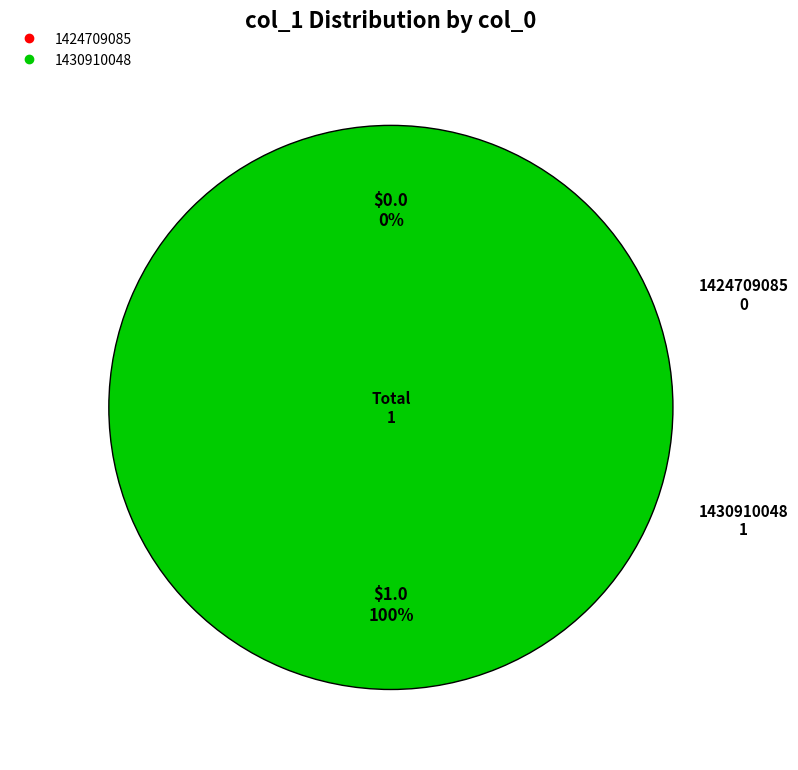

To the nearest percent, what is the combined percentage of 1430910048 and 1424709085?

100%